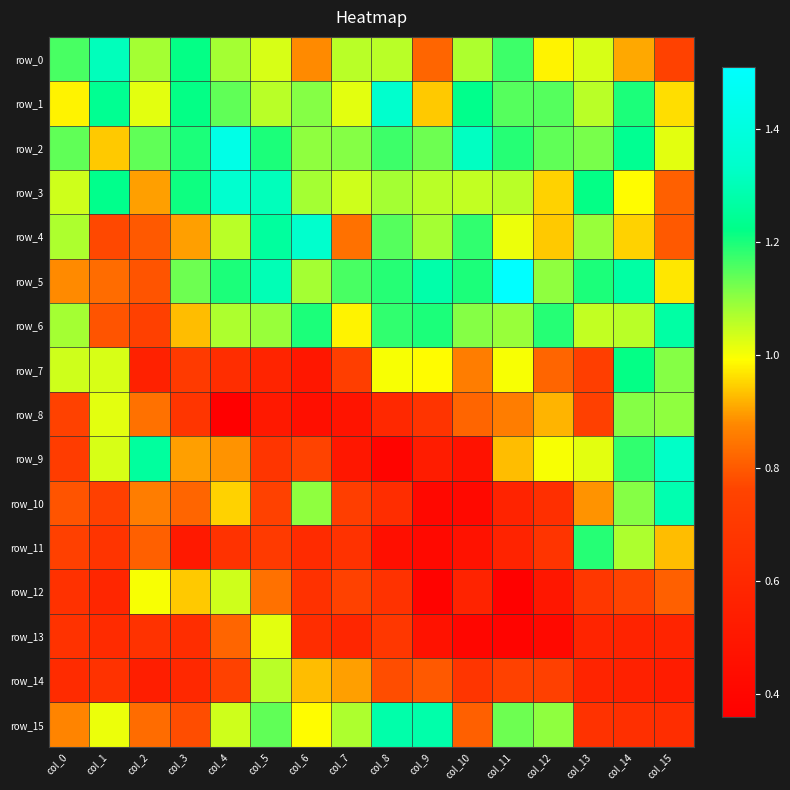

What is the difference between the maximum and second lowest values in the row_14 series?

0.5